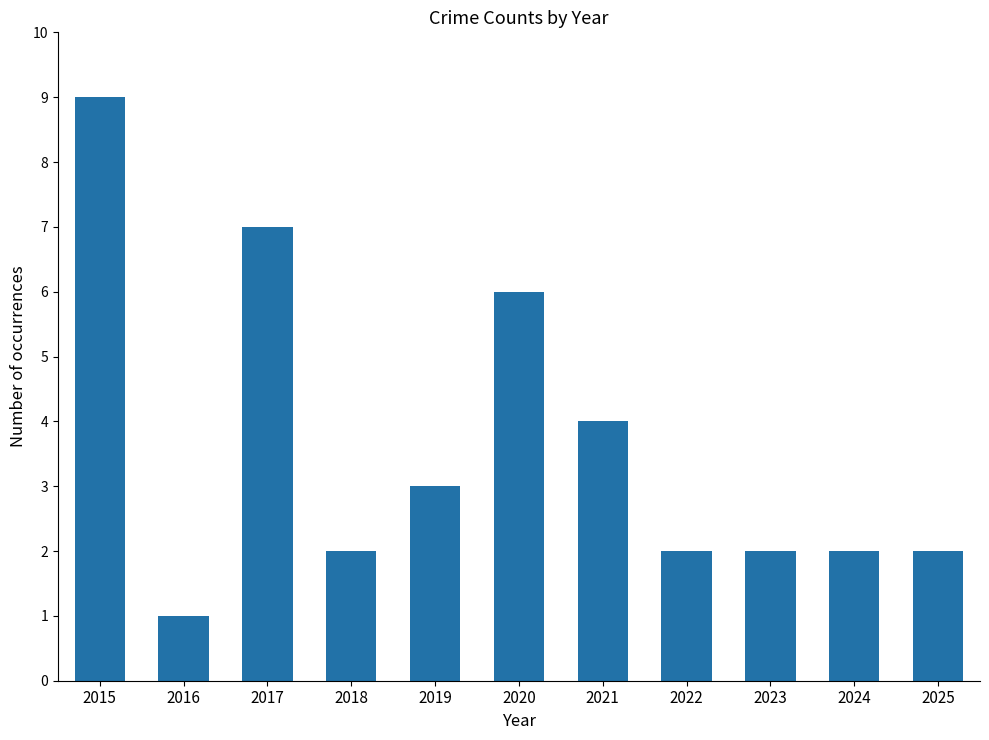

Read the value at 2017.

7